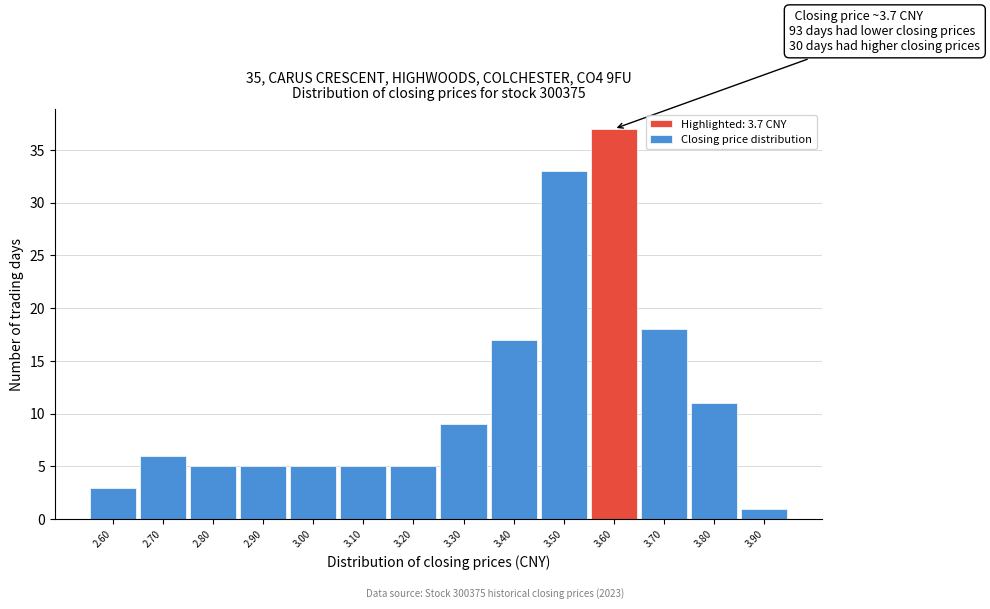

Reading left to right, extract all data points from this chart.

3	6	5	5	5	5	5	9	17	33	37	18	11	1